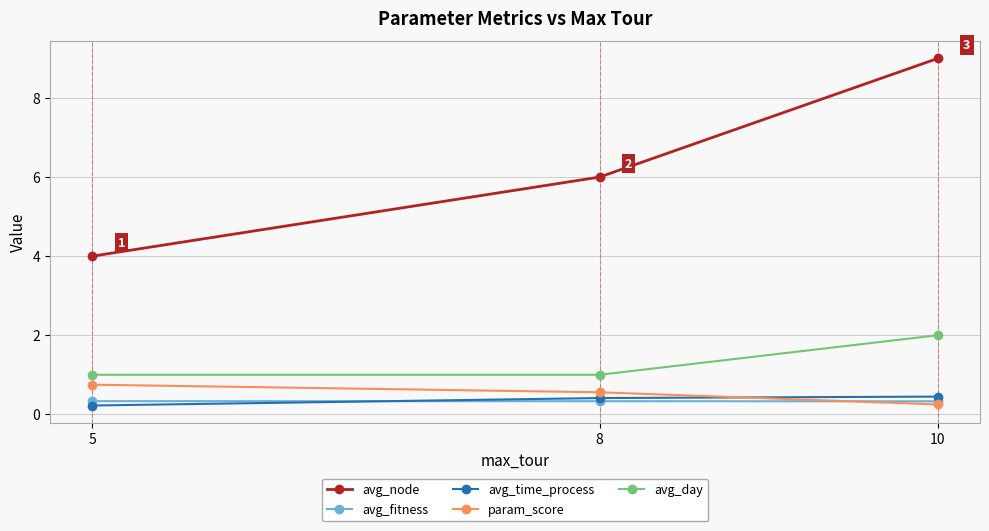

Rank the series at 8 from highest to lowest value.

avg_node, avg_day, param_score, avg_time_process, avg_fitness